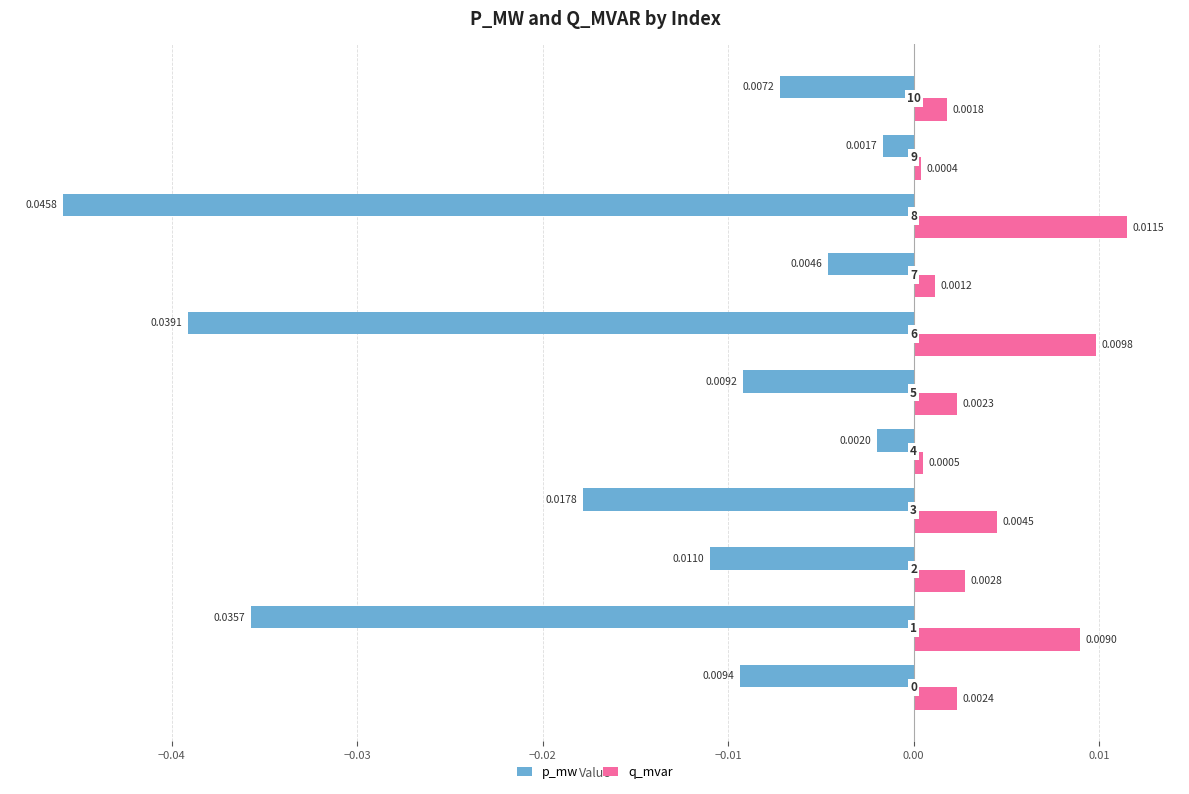

Rank the series by their maximum value, from lowest to highest.

p_mw, q_mvar